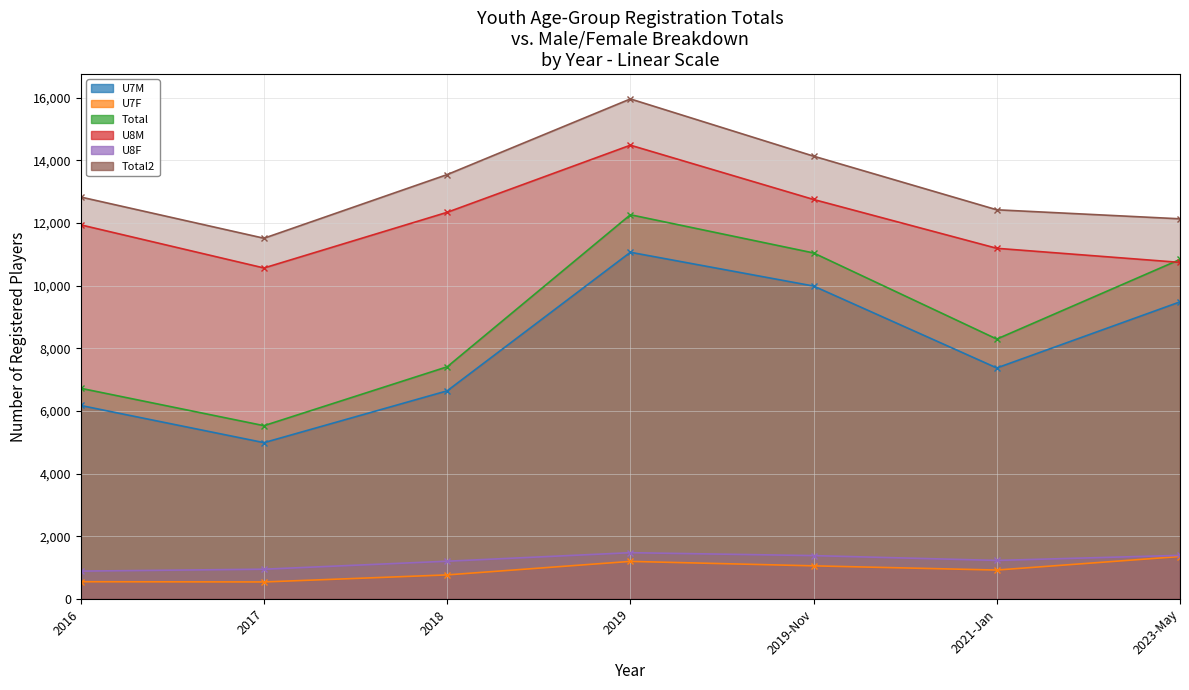

How many values in the U7M series are below 7372?

3